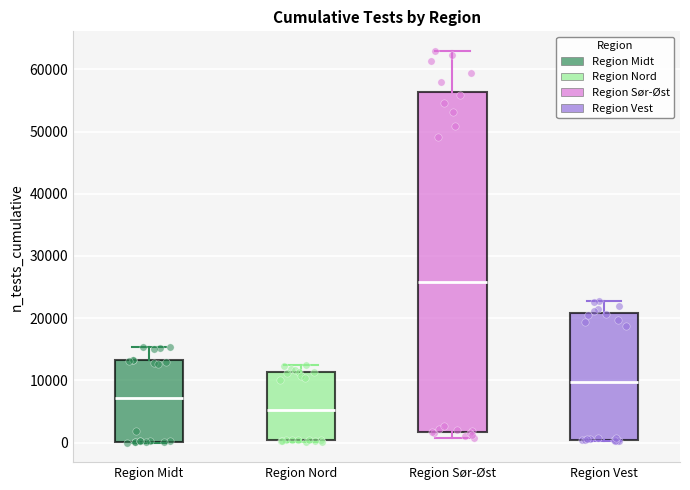

Where does the upper whisker of the box for Region Sør-Øst end on the y-axis? The values are not printed on the chart, so give them approximately, as read against the axis.

63000